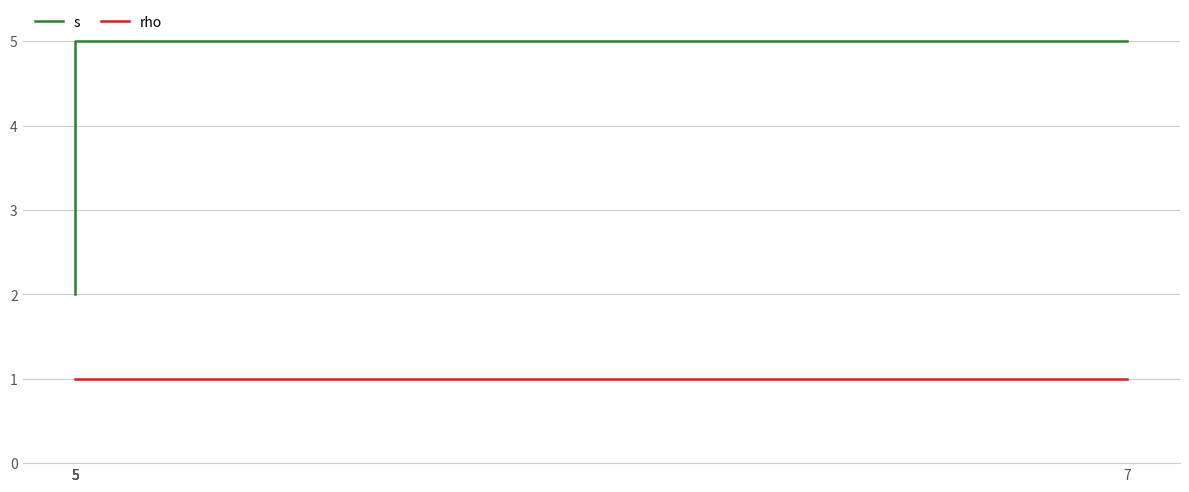

At which category is the sum across all series the highest?

5